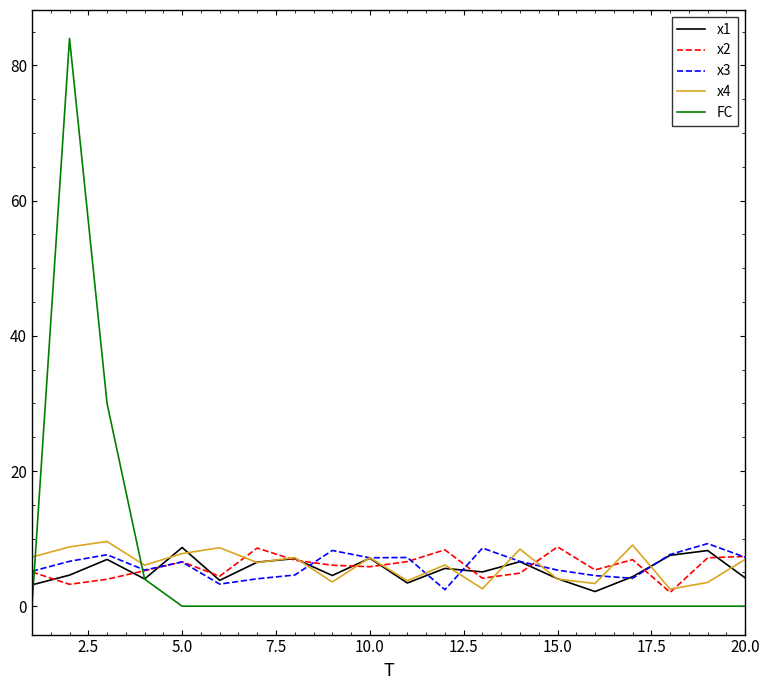

What is the maximum value shown in the chart?

84.0